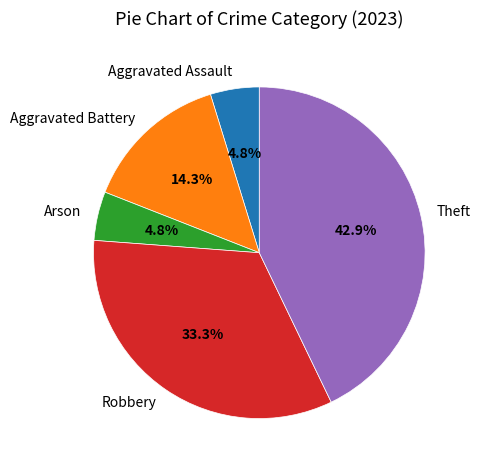

Between Aggravated Battery and Arson, which is larger?

Aggravated Battery